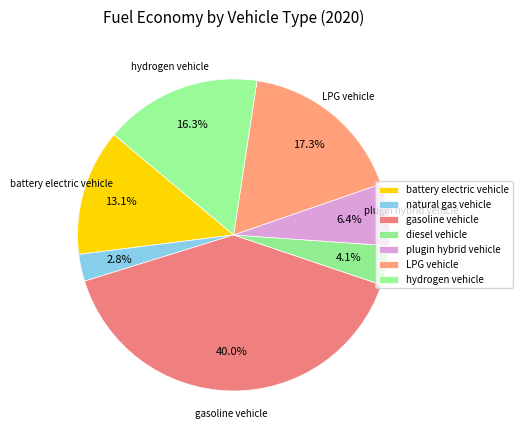

What percentage is the gasoline vehicle slice, to the nearest percent?

40%